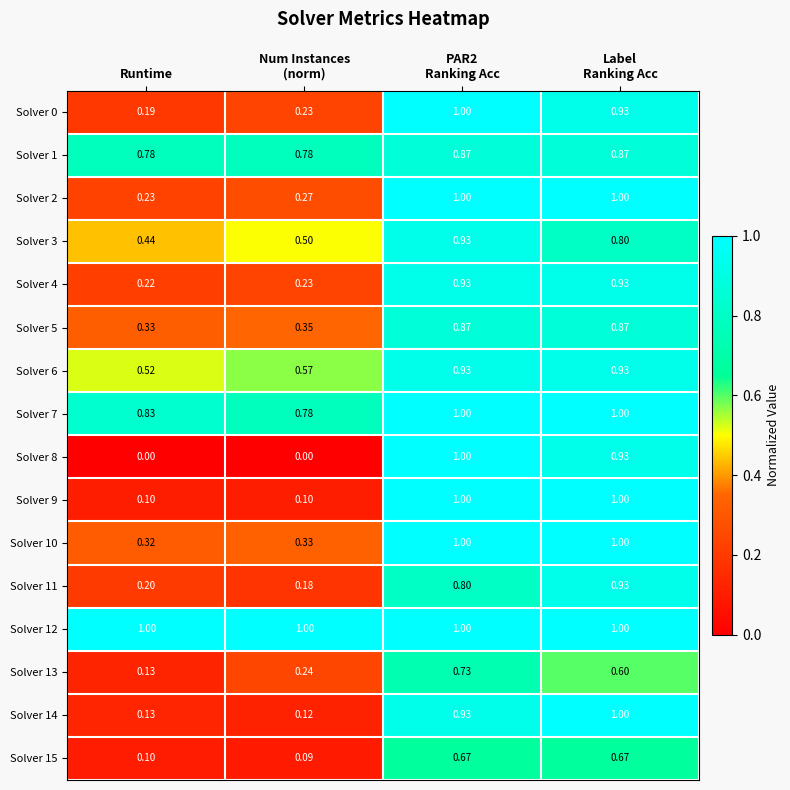

Where is Solver 2 nearest to the value 0?

Runtime